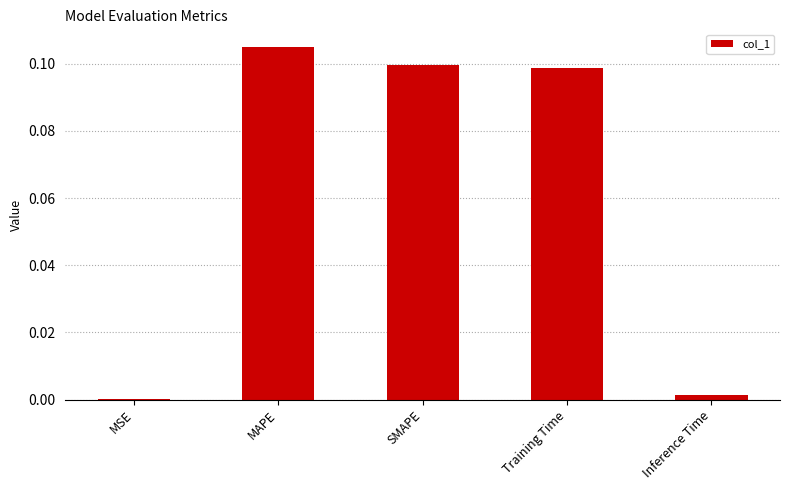

Which has a higher value, MSE or SMAPE?

SMAPE